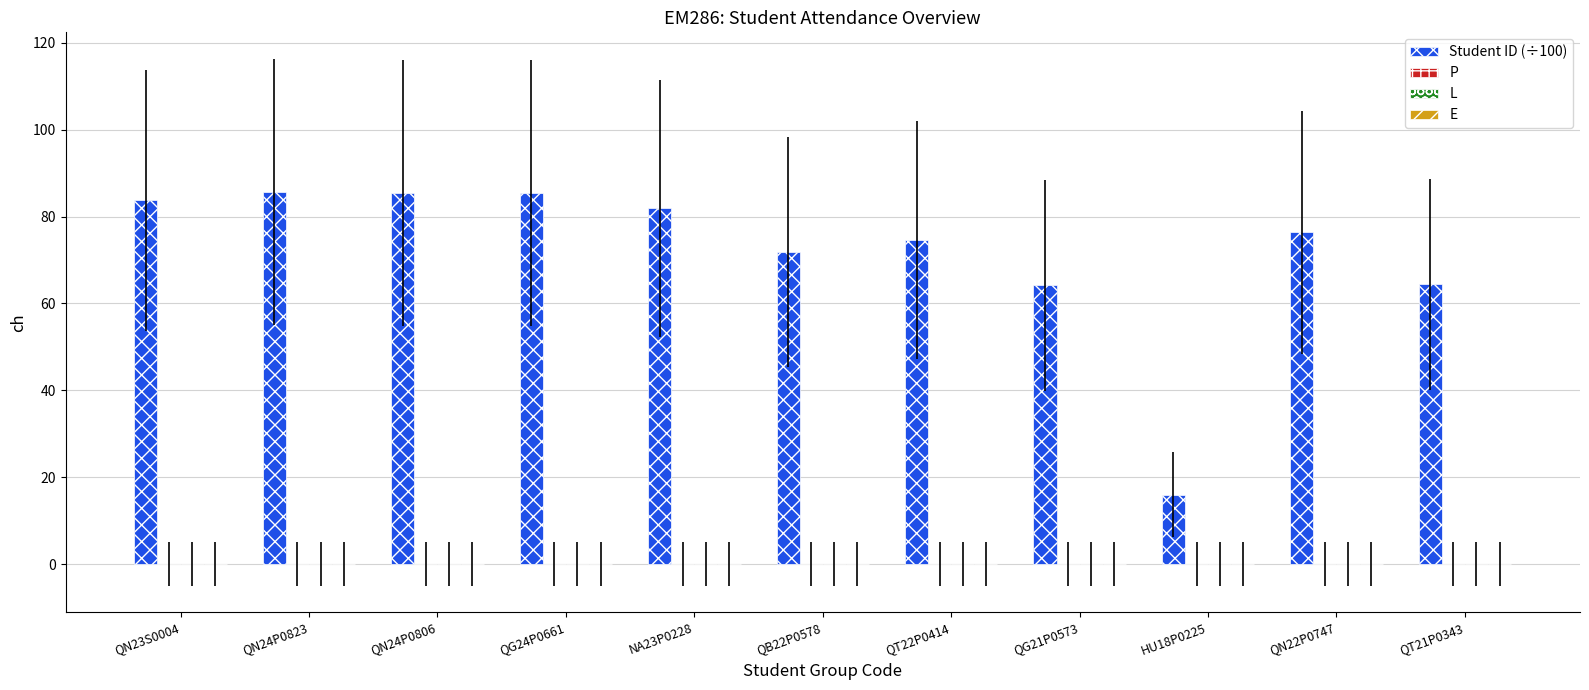

What is the average value?

71.8